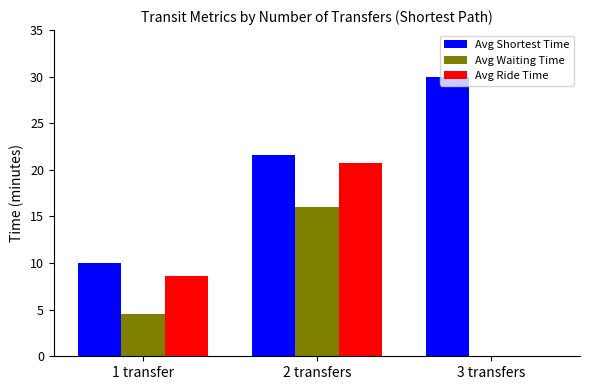

What are all the series names shown in the legend?

Avg Shortest Time, Avg Waiting Time, Avg Ride Time